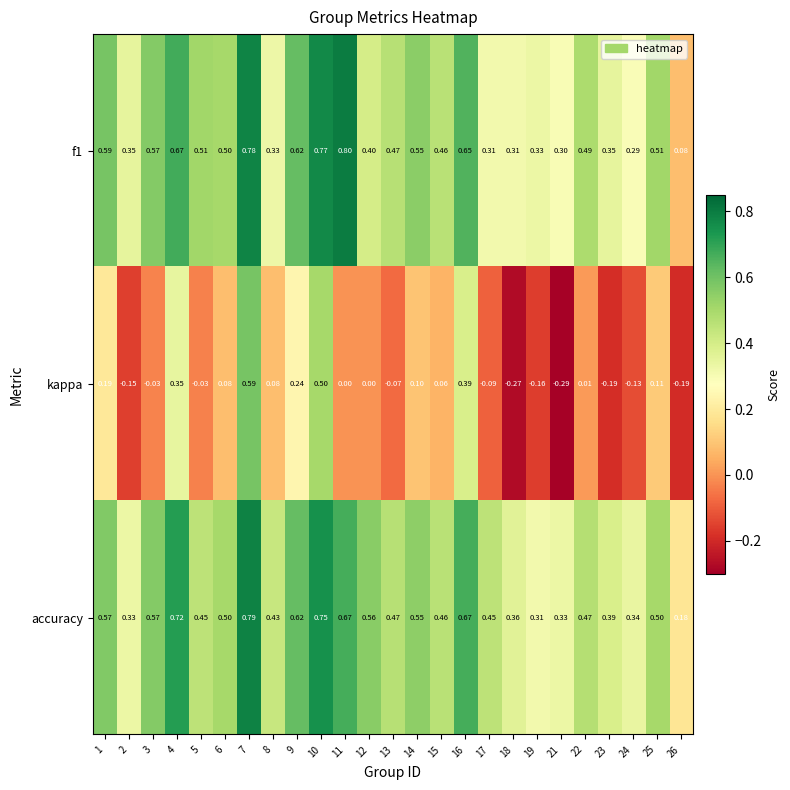

Which series has the largest total across all categories?

accuracy